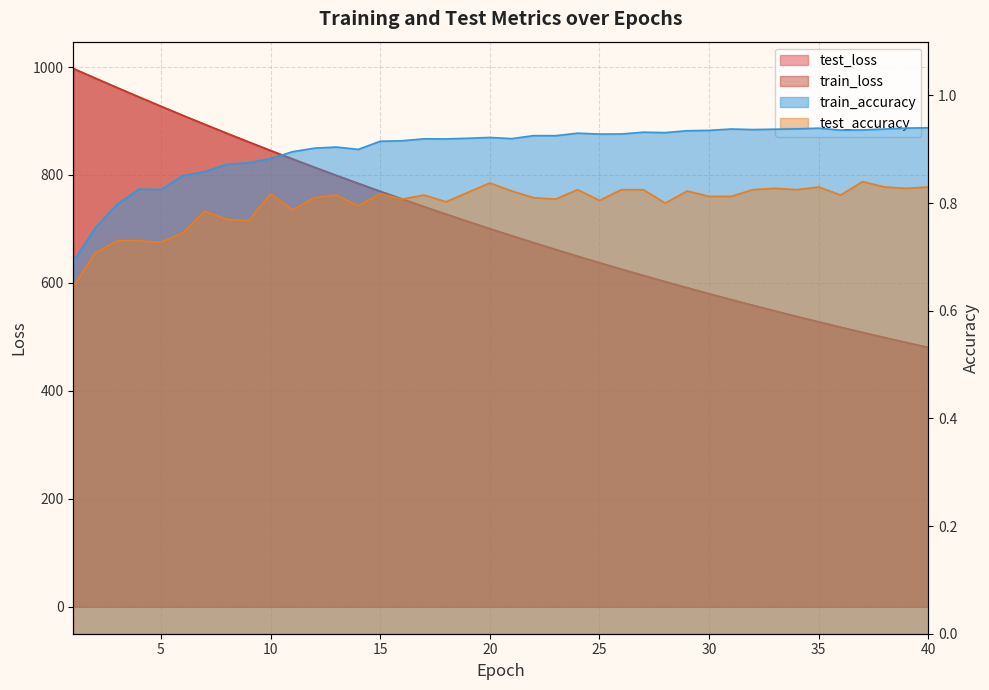

Which category has the lowest value across all series?

1